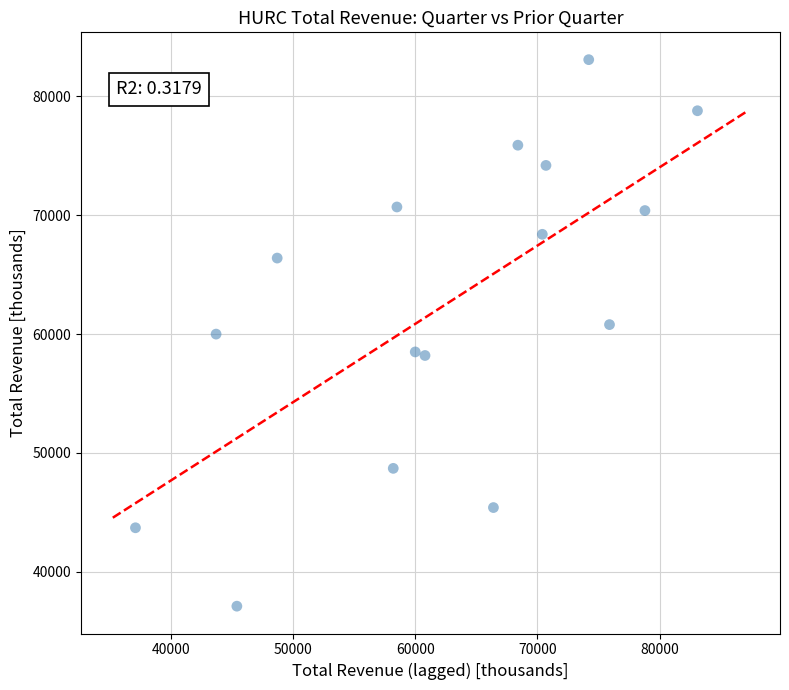

What is the range of Y values (max minus min)?

46000